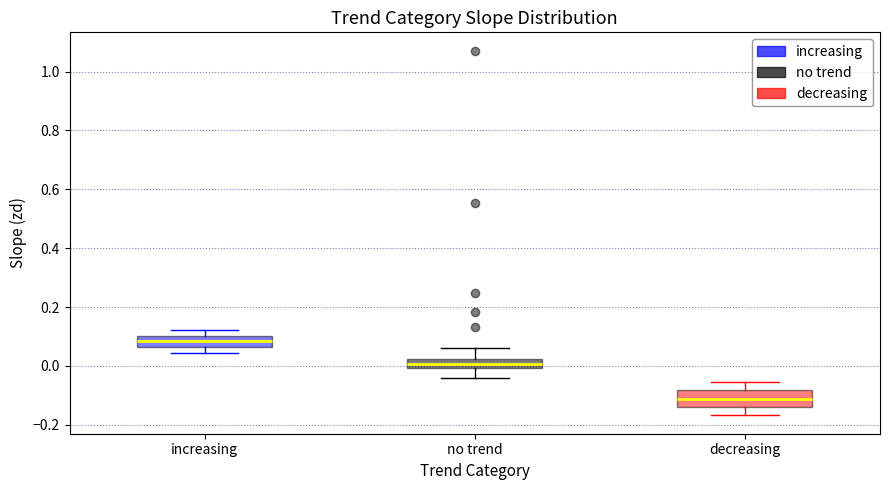

Which box's median line is the lowest?

decreasing